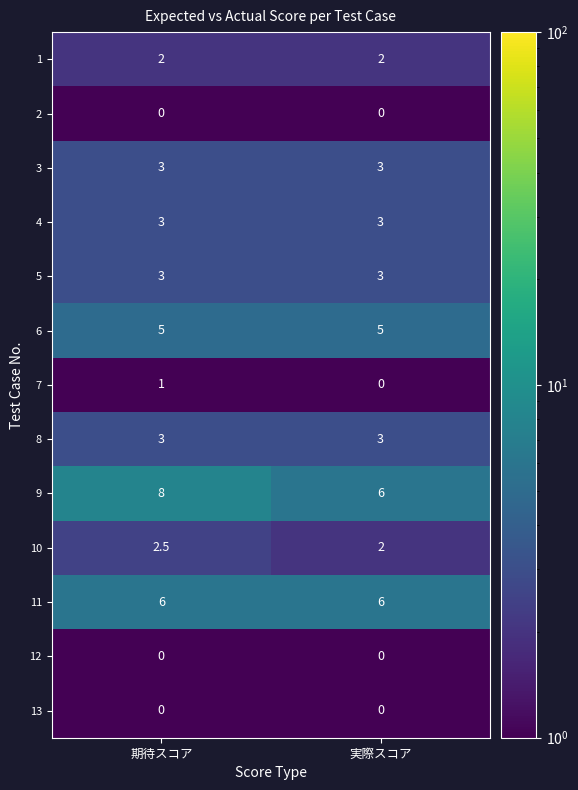

How many categories are shown in the chart?

2